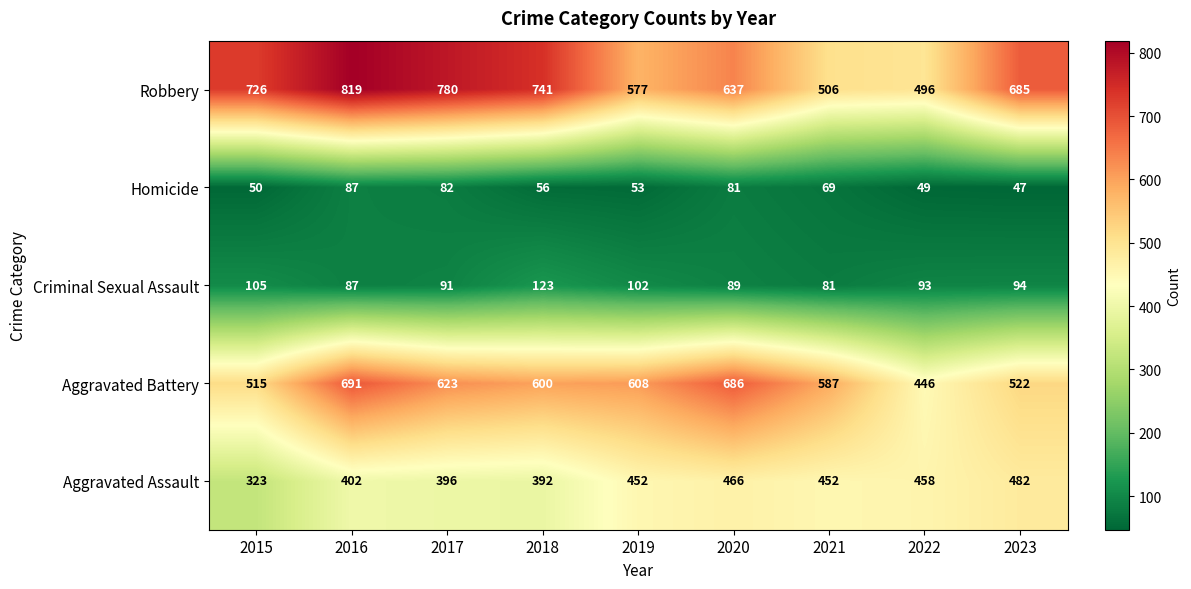

What is the minimum value shown in the chart?

47